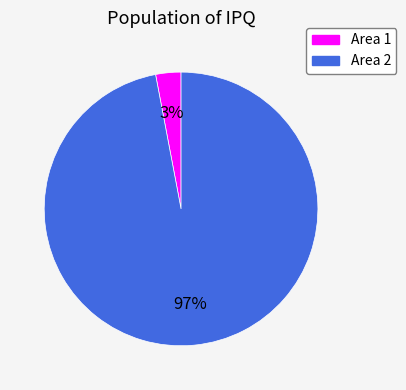

Does any single category account for the majority?

Yes